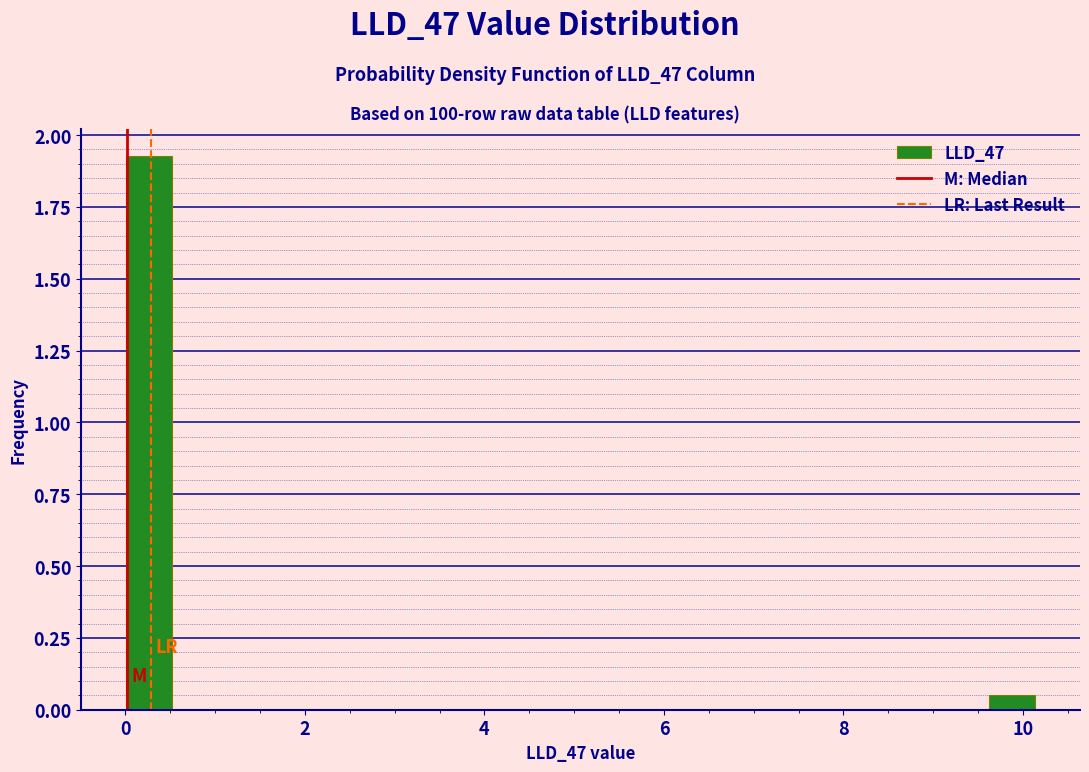

Around what value on the x-axis is the tallest bar? Give the approximate position of its centre, as read against the axis.

0.2